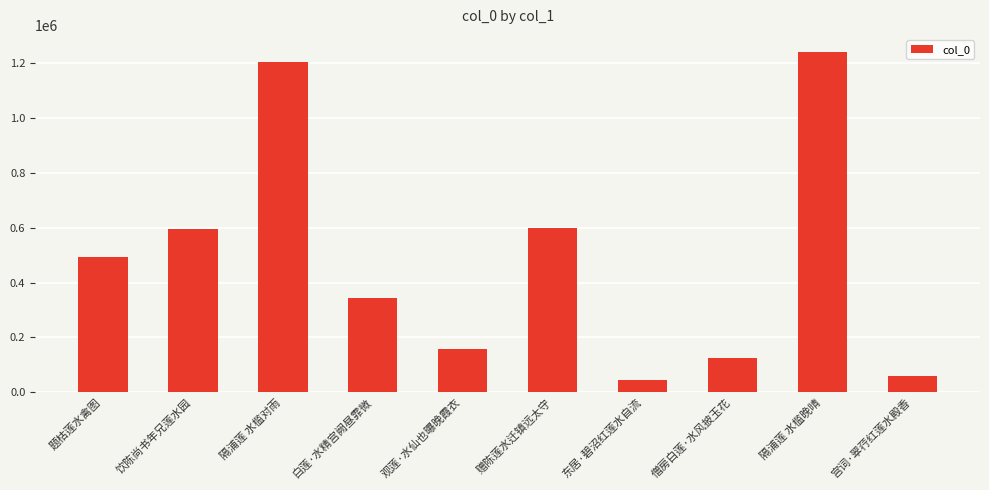

Is it true that the value at 题枯莲水禽图 is 493319?

True